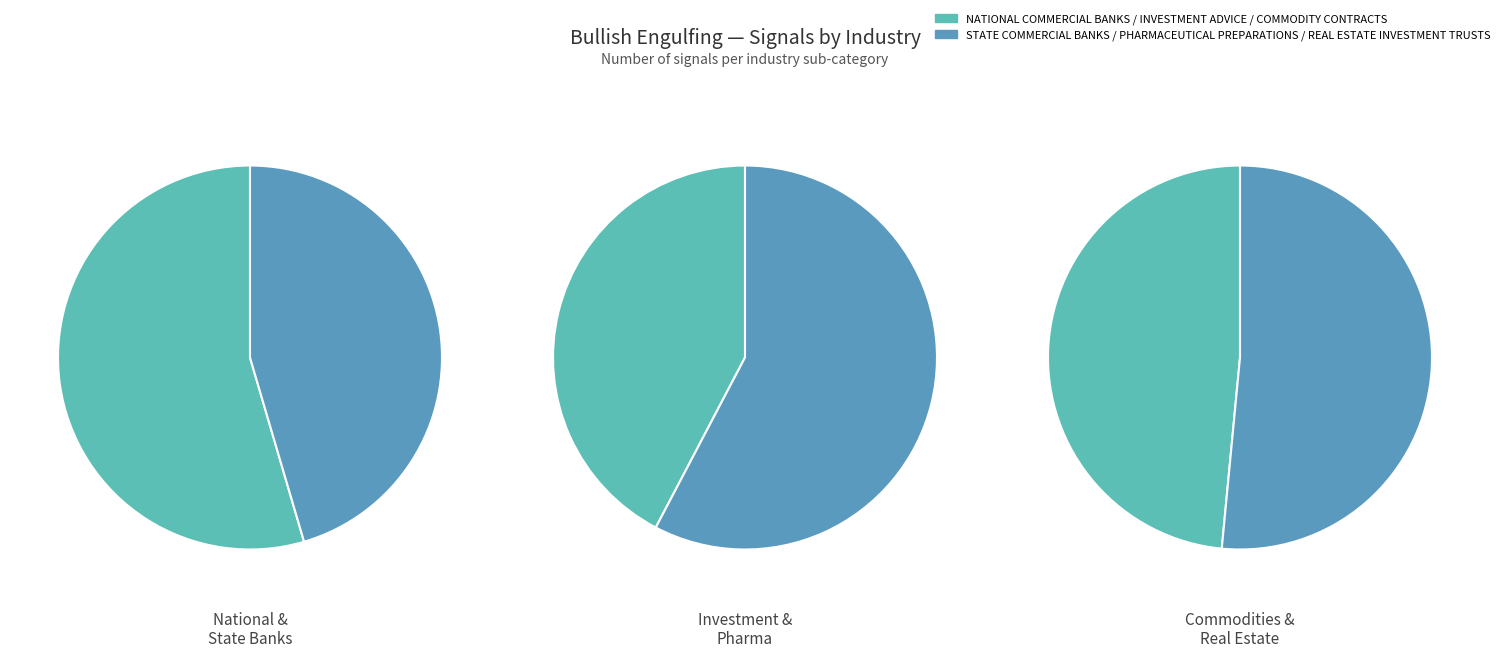

Combined, do REAL ESTATE INVESTMENT TRUSTS and INVESTMENT ADVICE account for over 50%?

No